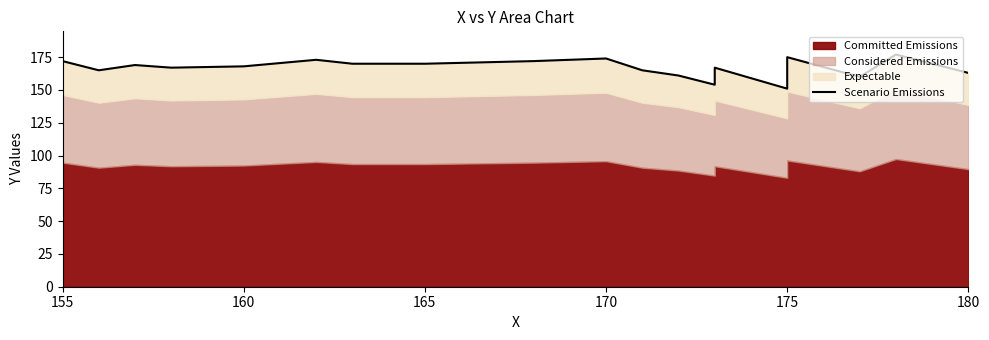

How many interior local peaks (higher than both neighbors) does the data have?

6